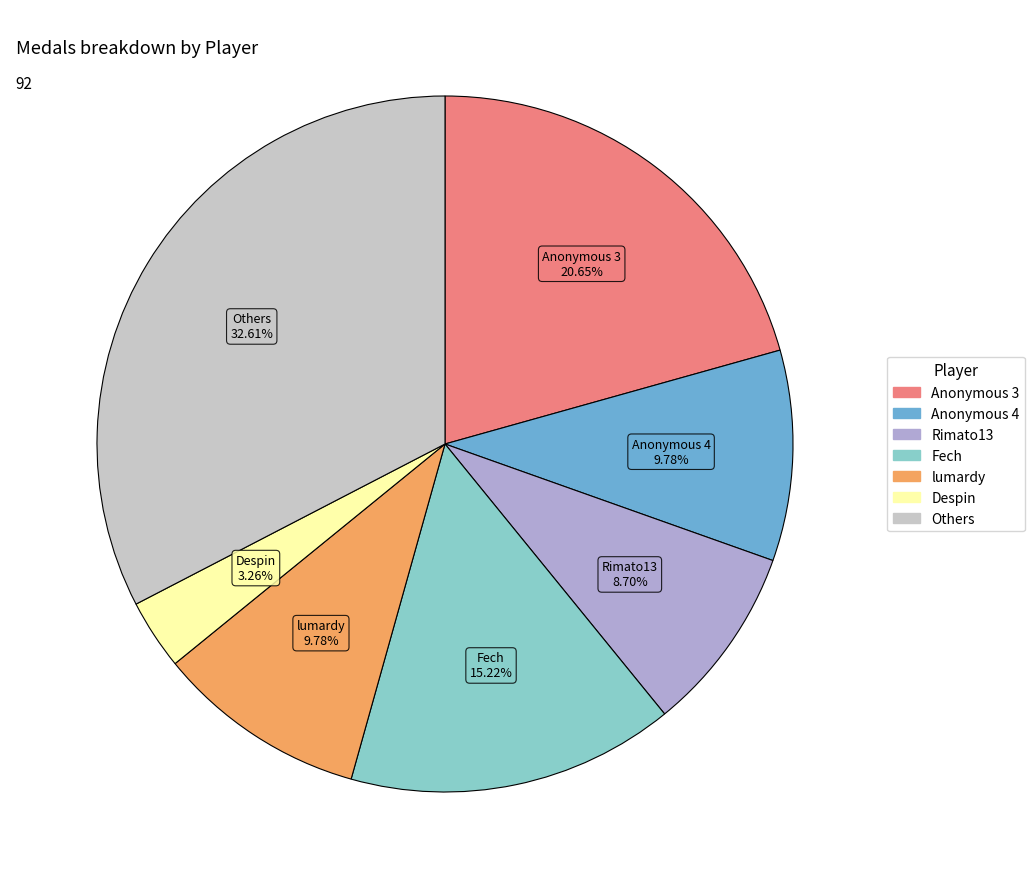

Does any single category account for the majority?

No